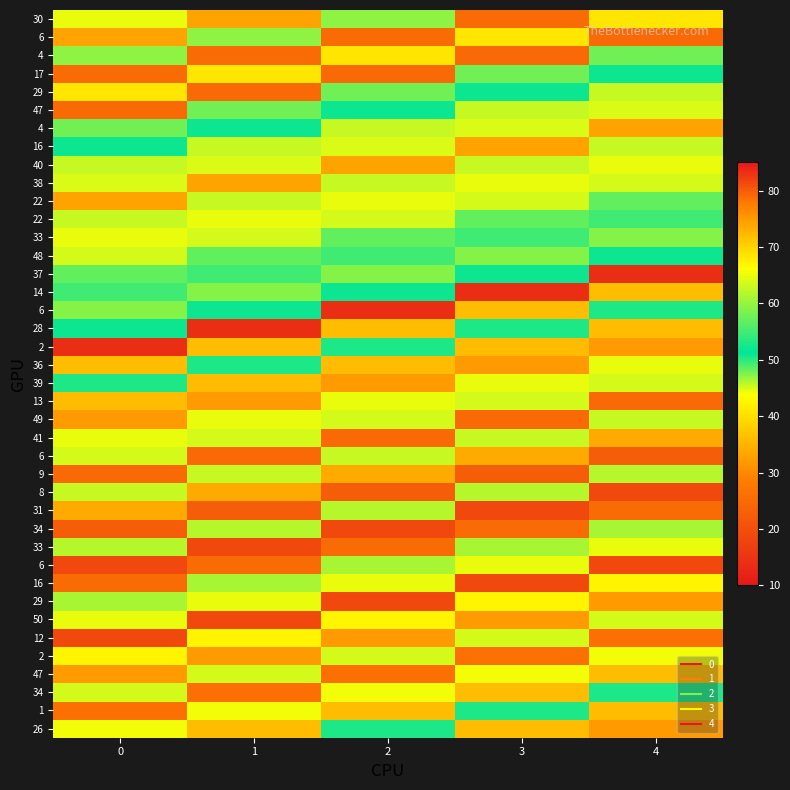

What is the difference between the highest and lowest values at 2?

66